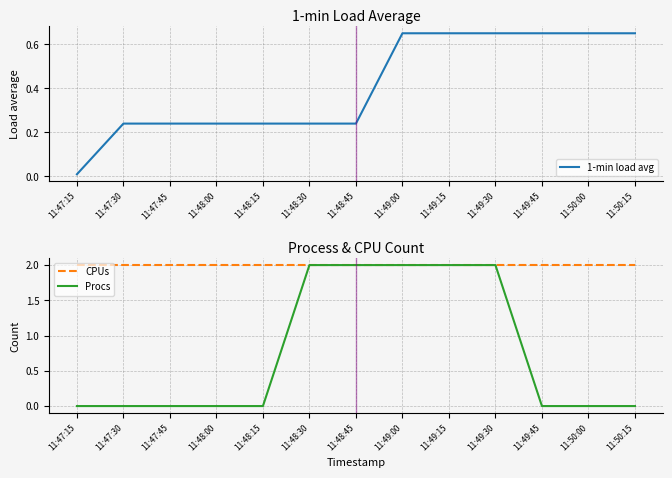

Where is Procs nearest to the value 1?

11:47:15